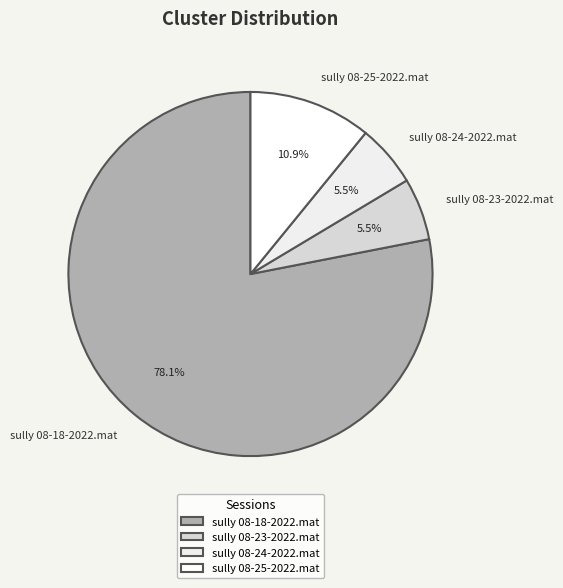

To the nearest percent, what is the difference between the sully 08-24-2022.mat and sully 08-25-2022.mat slice percentages?

5%